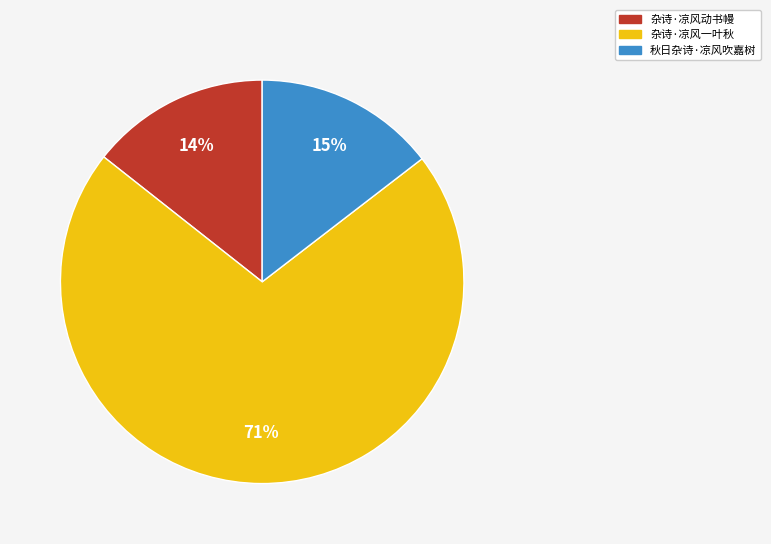

What is the largest slice in the pie chart?

杂诗·凉风一叶秋